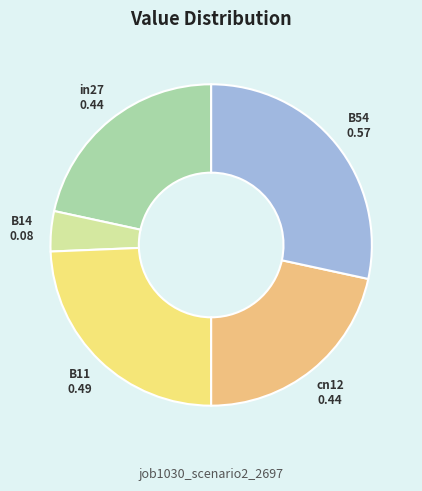

Is there any slice that represents more than half of the pie?

No